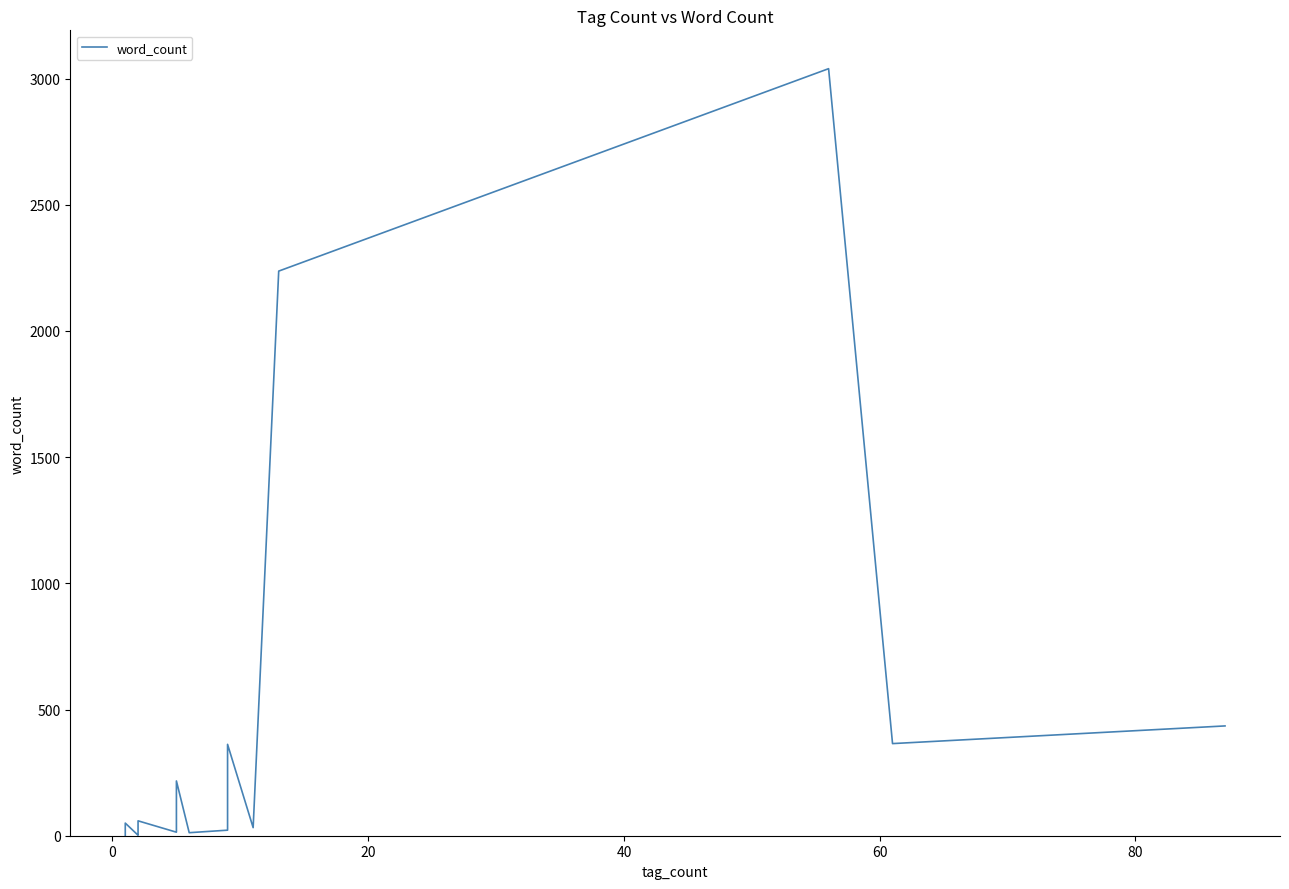

How many series are shown in this chart?

1